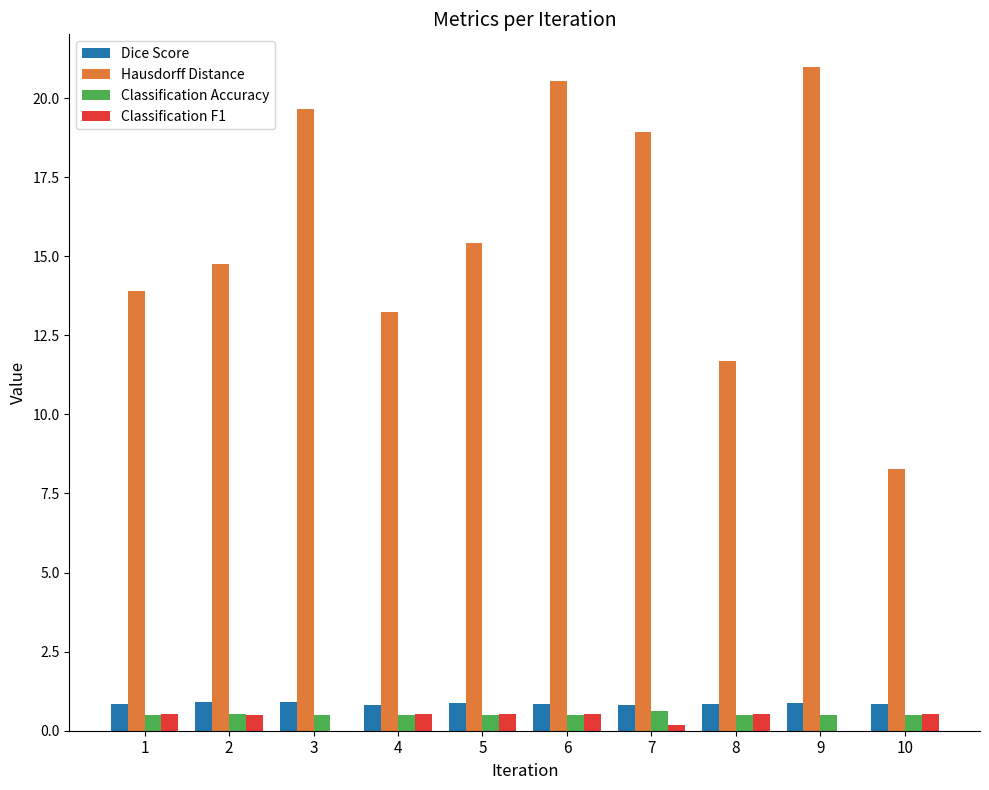

Is it true that Hausdorff Distance equals 27.3 at 5?

False